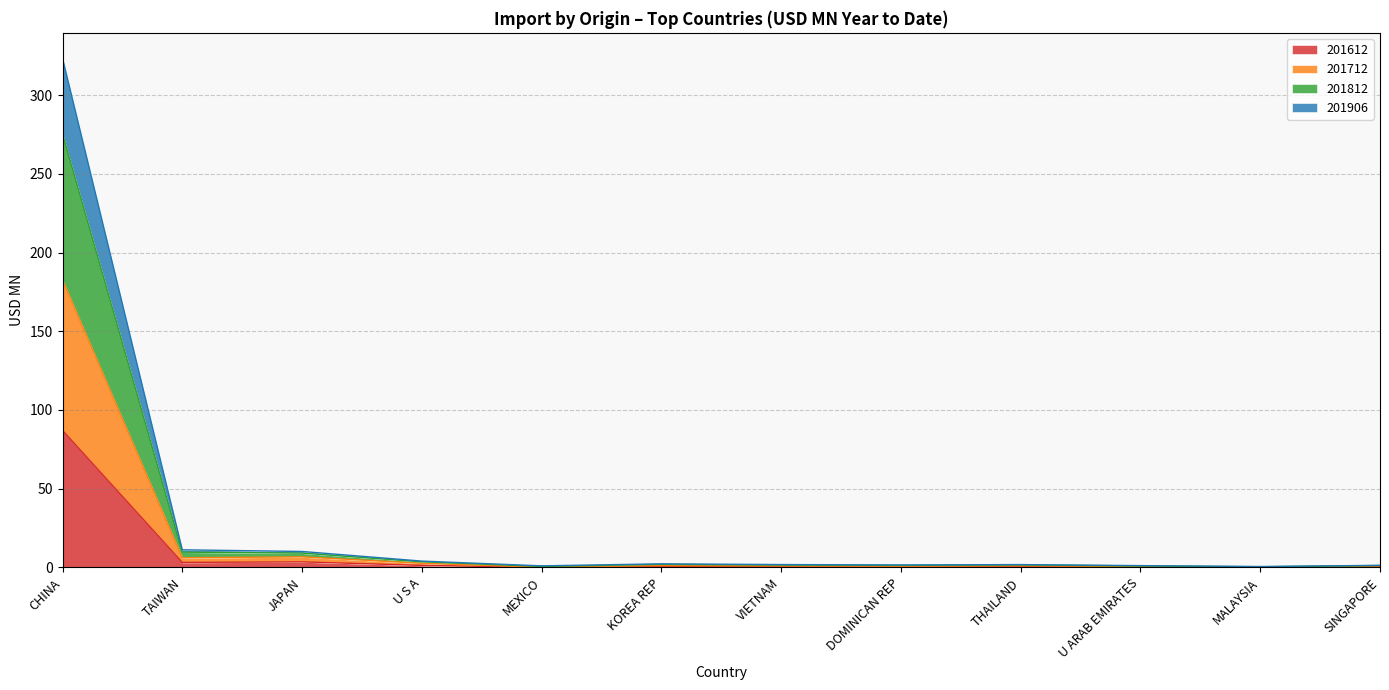

Which series has the widest spread of values?

201812